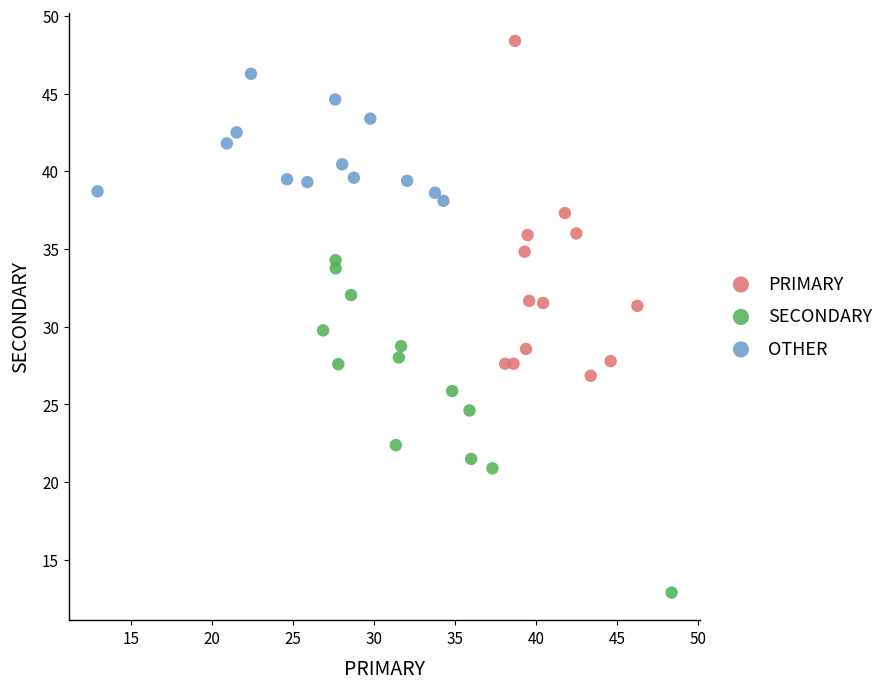

Which series contains the highest Y value?

PRIMARY